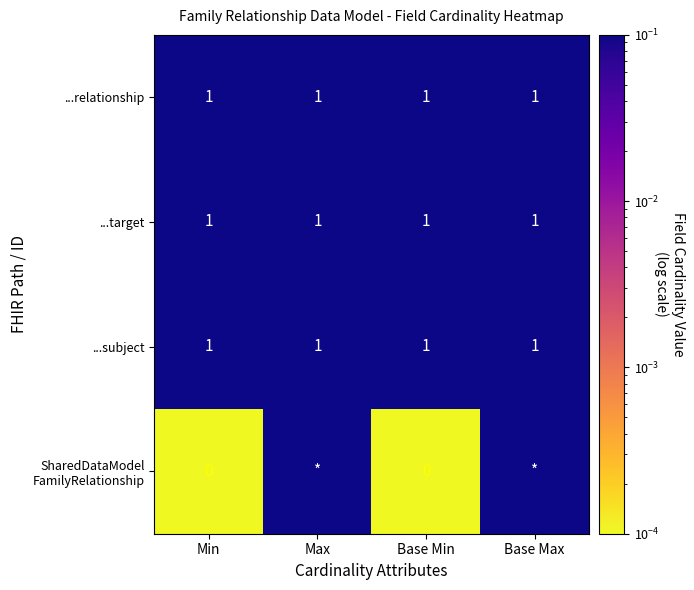

What is the sum of all ...subject values?

4.0